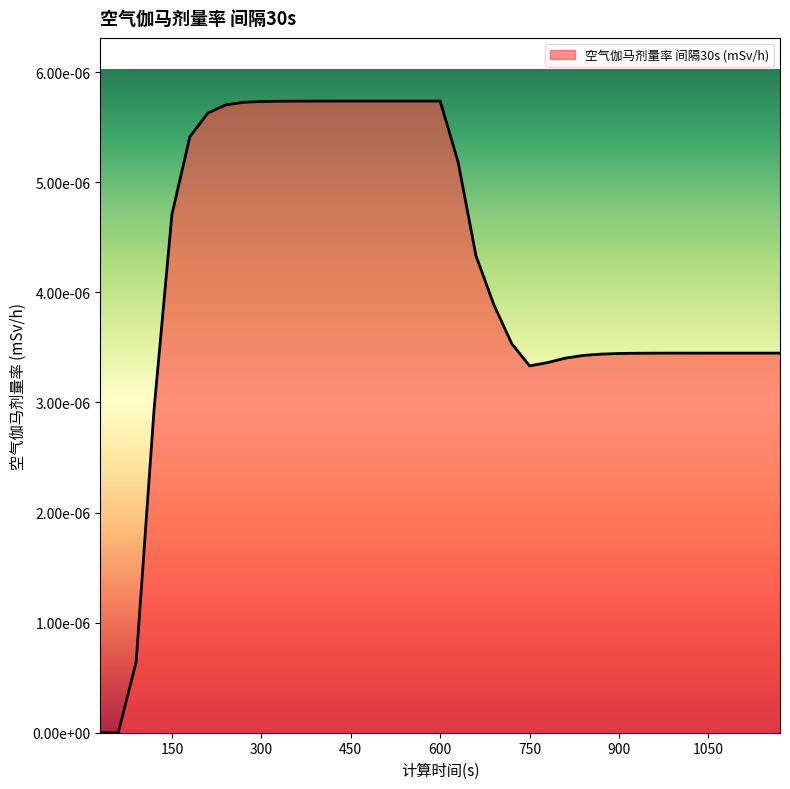

Is this an area chart (filled region under the line)?

Yes